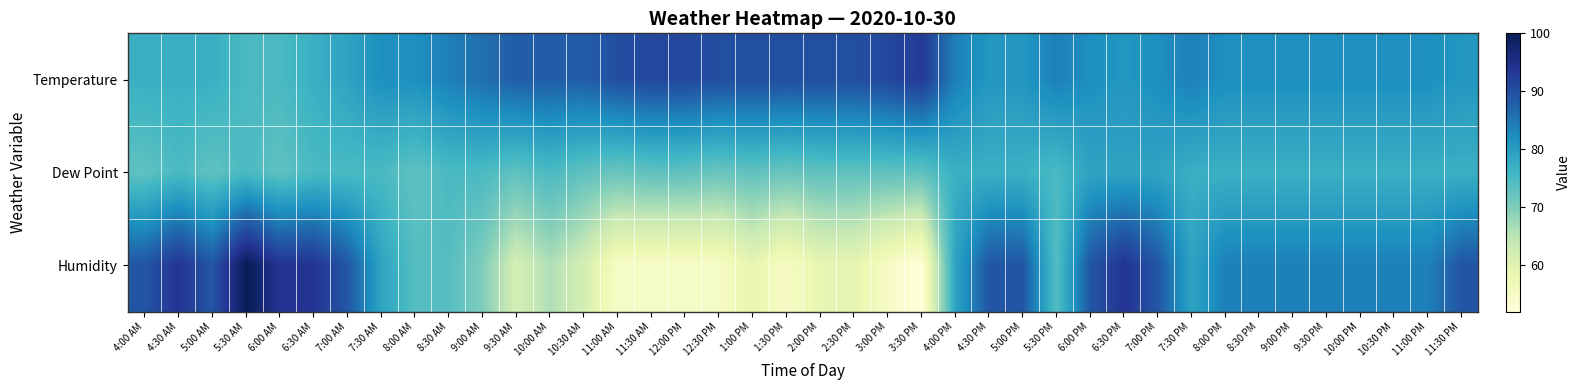

Which has a higher value, 4:00 AM or 2:30 PM?

2:30 PM